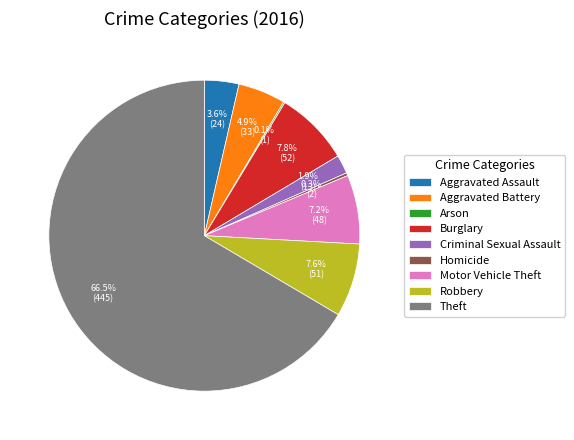

What percentage is the Aggravated Assault slice, to the nearest percent?

4%